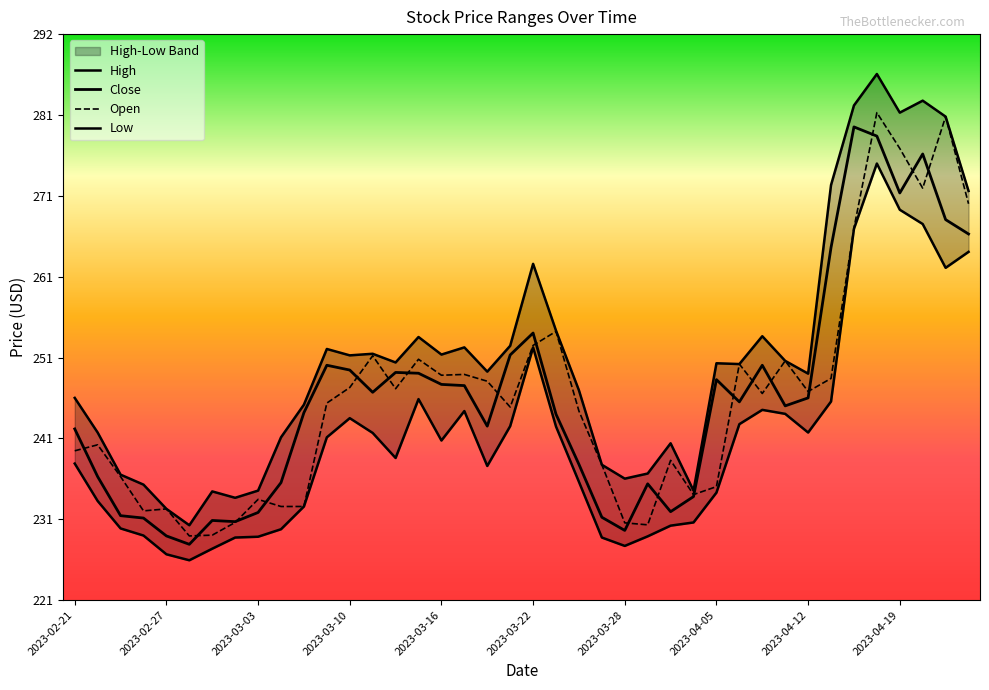

What is the value of the High point at the 33rd from the left?

249.0